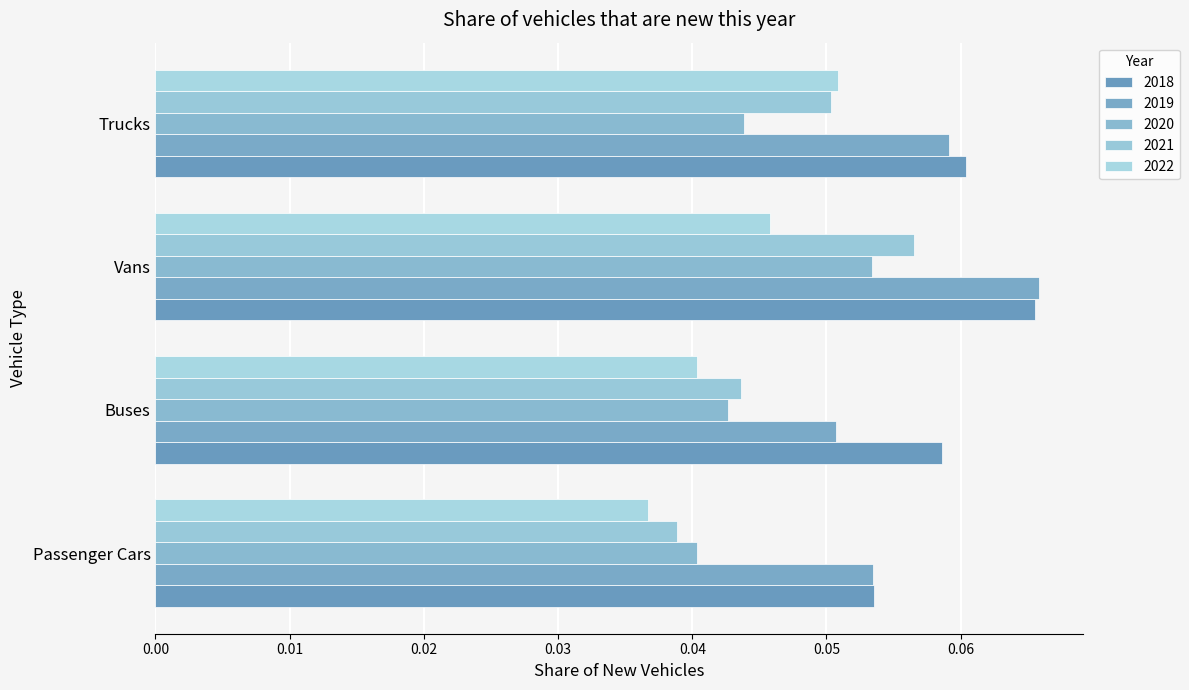

What is the sum of all 2020 values?

0.2